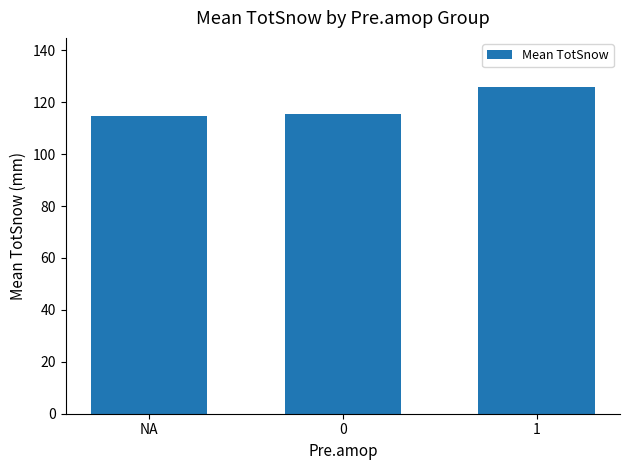

Is it true that the value at 1 is 125.9?

True